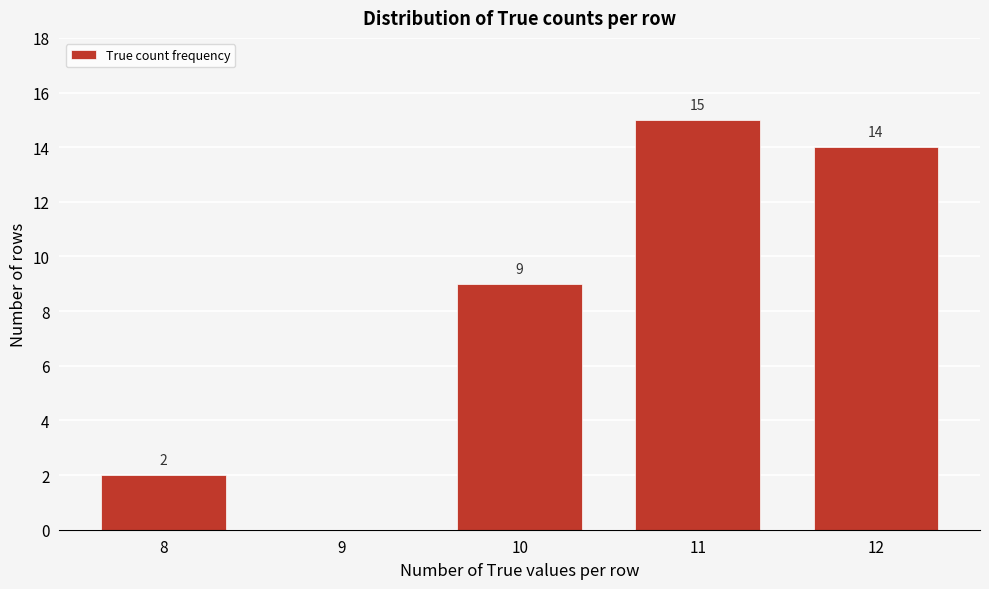

Reading left to right, list all the values displayed in this chart.

8=2	9=0	10=9	11=15	12=14